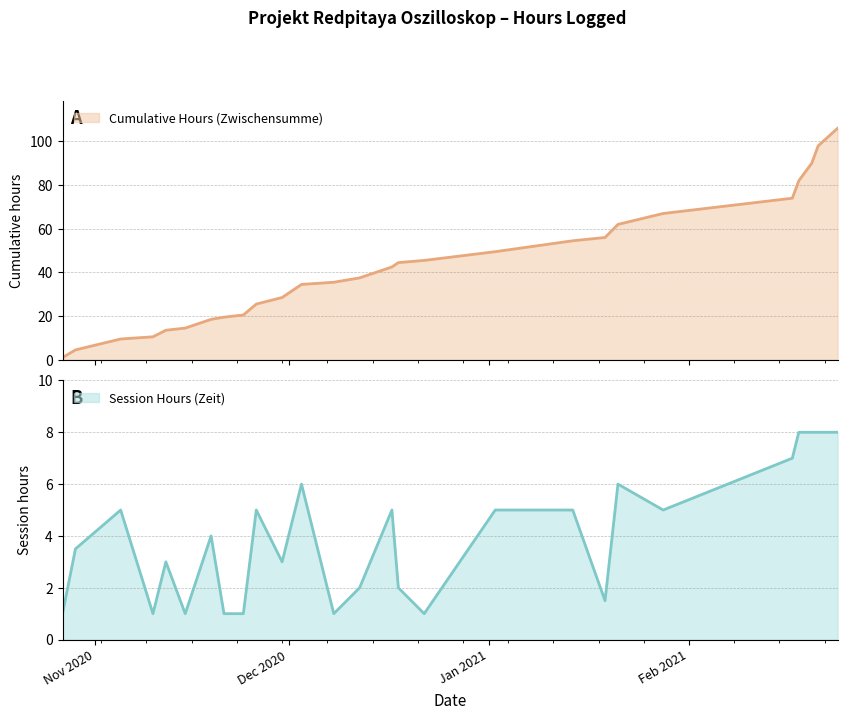

What is the value of the Session Hours (Zeit) point at the 20th from the left?

1.5